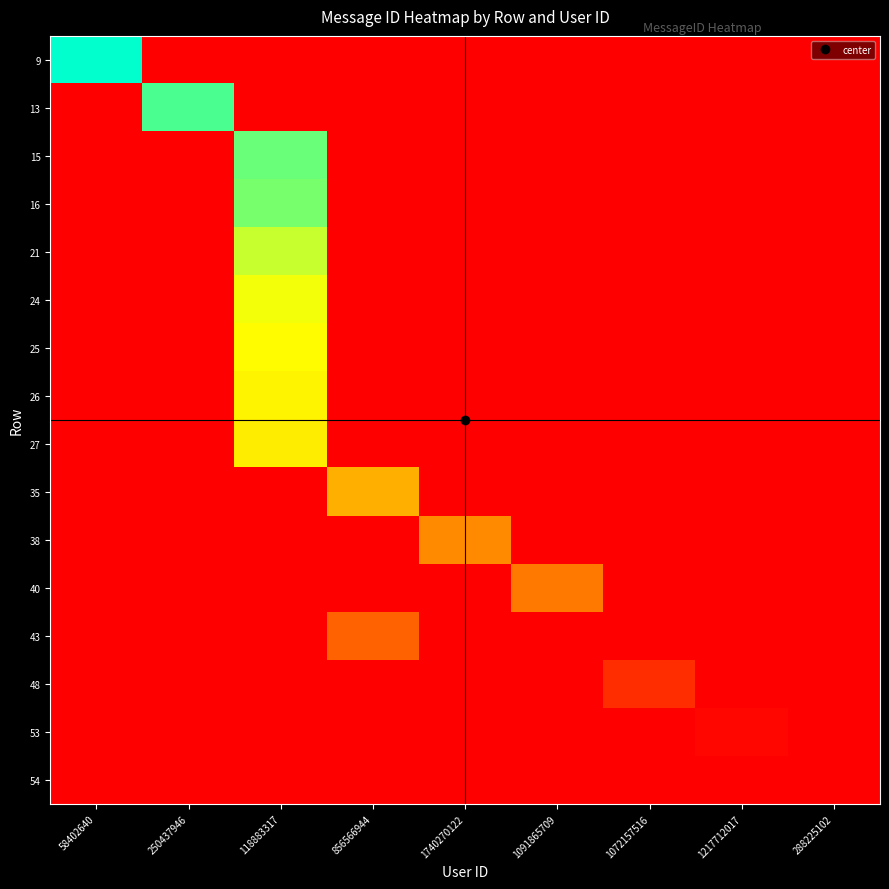

At how many categories does at least one series exceed 1623510?

4